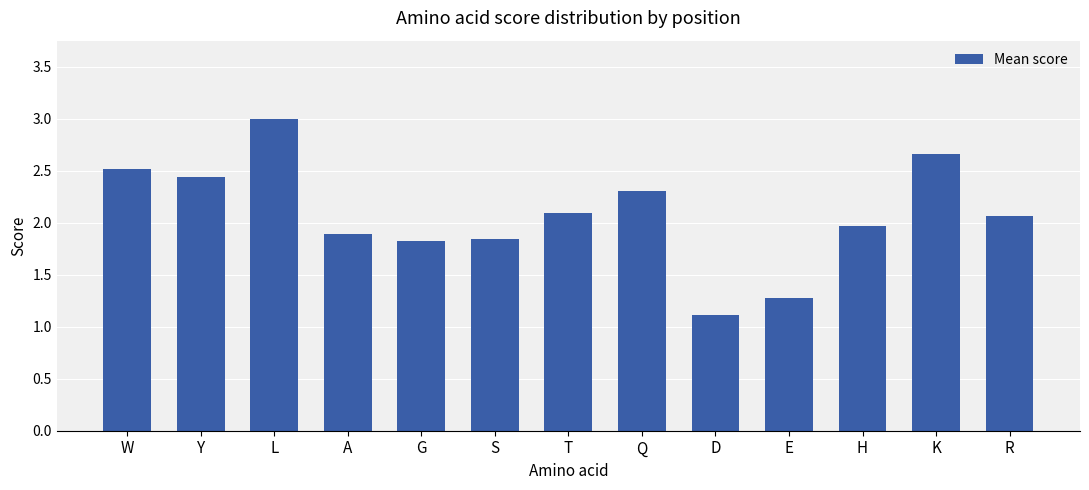

What is the sum of all values?

27.0